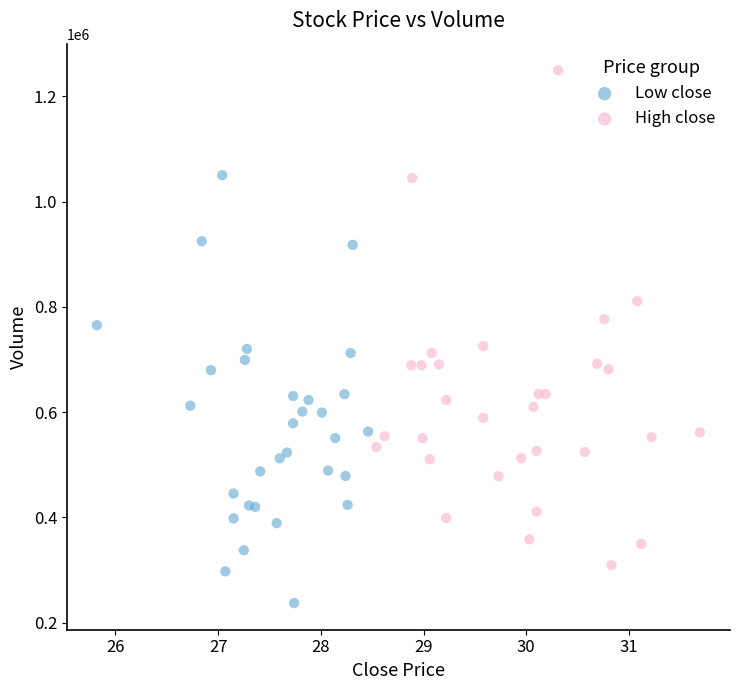

Which series has the widest spread of Y values?

High close